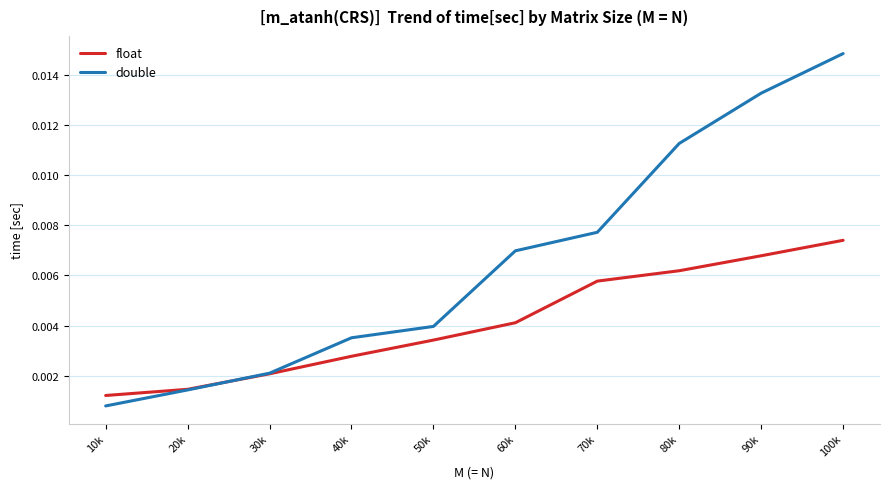

Which series has the largest range (max minus min)?

double